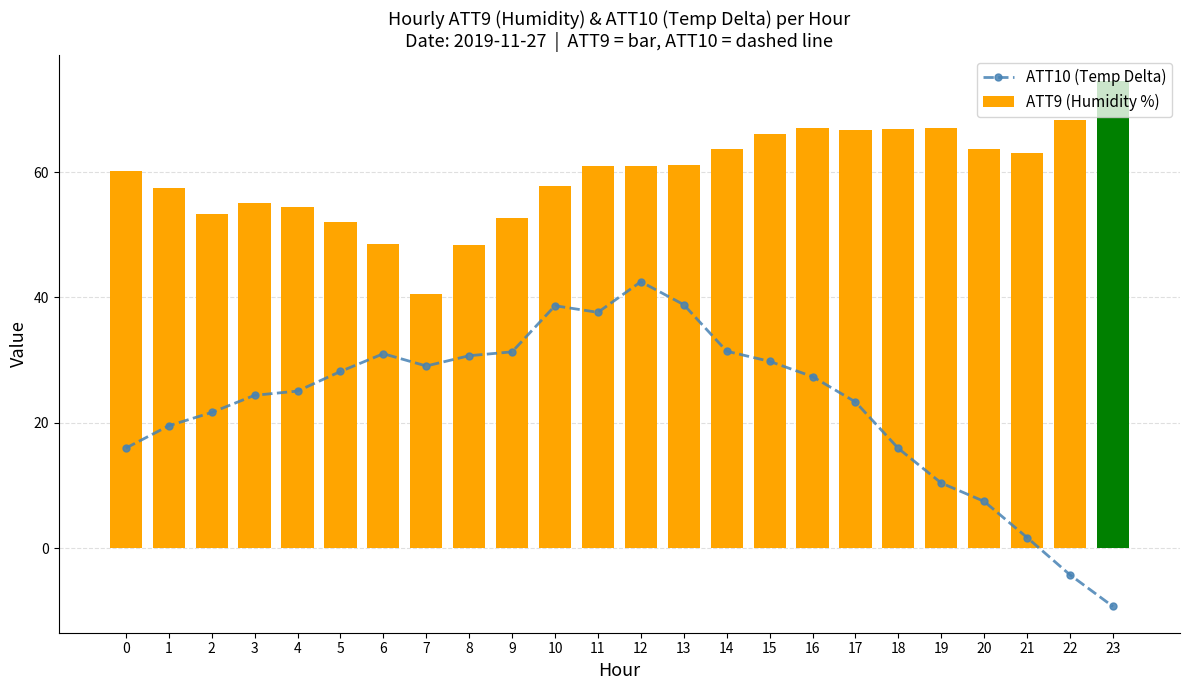

Reading left to right, extract all data points from this chart.

ATT10 (Temp Delta): 16.0	19.5	21.7	24.4	25.1	28.2	31.0	29.1	30.7	31.3	38.7	37.6	42.5	38.9	31.4	29.8	27.4	23.3	15.9	10.4	7.5	1.7	-4.2	-9.3
ATT9 (Humidity %): 60.1	57.5	53.3	55.1	54.5	52.1	48.6	40.6	48.4	52.7	57.8	60.9	61.0	61.2	63.7	66.0	67.0	66.7	66.9	67.0	63.7	63.1	68.2	74.5